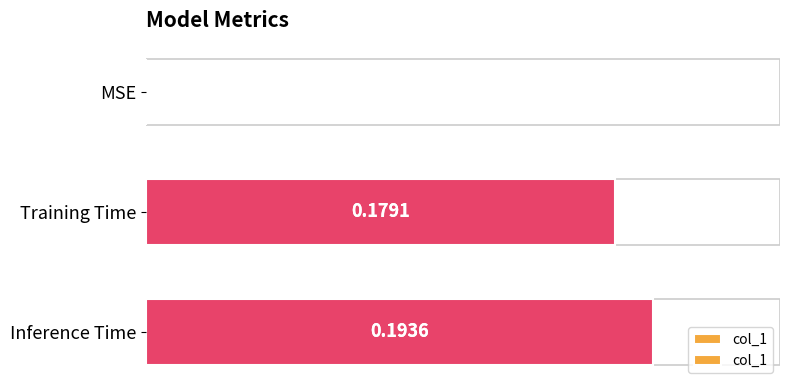

How many bars are there in total?

3